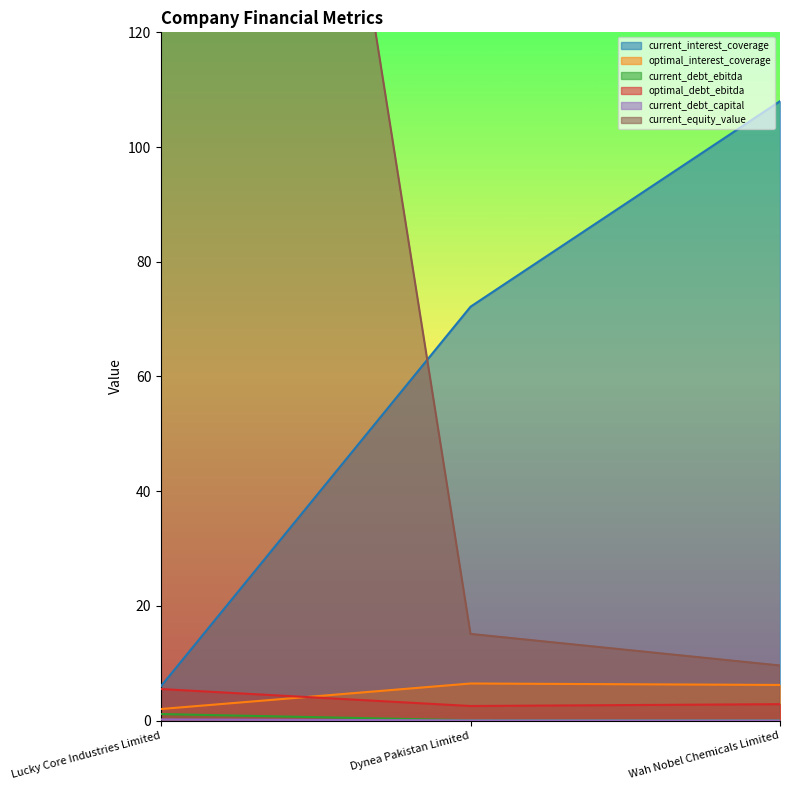

What is the total value across all series at Dynea Pakistan Limited?

96.3